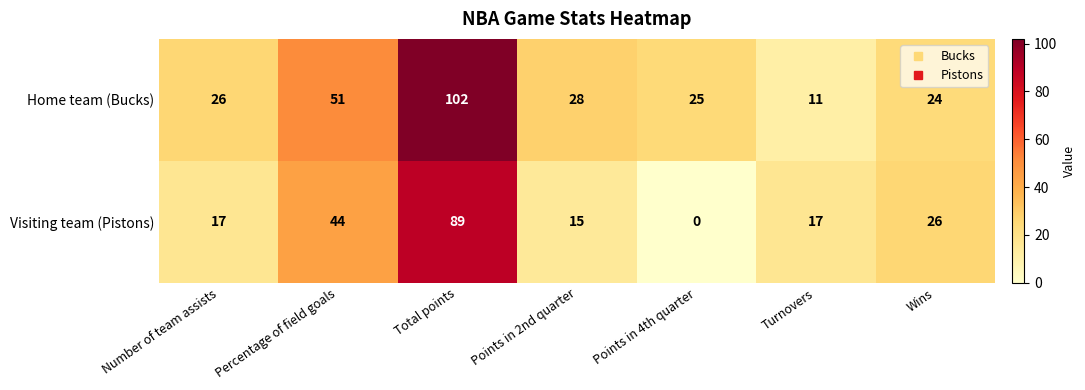

What is the sum of the Visiting team (Pistons) values at Number of team assists and Turnovers?

34